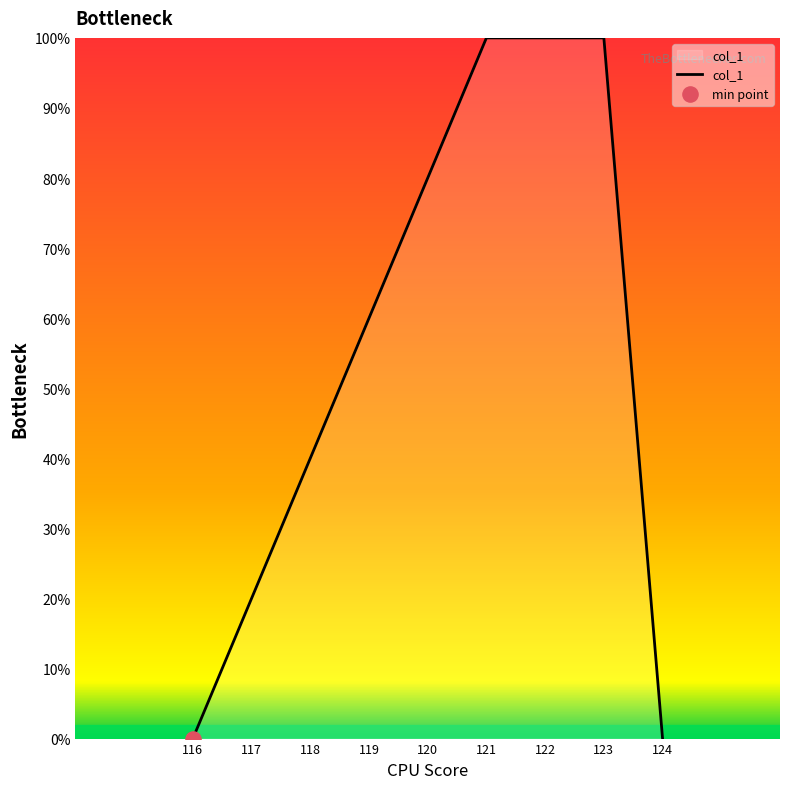

What is the change in value from 121 to 124?

-100